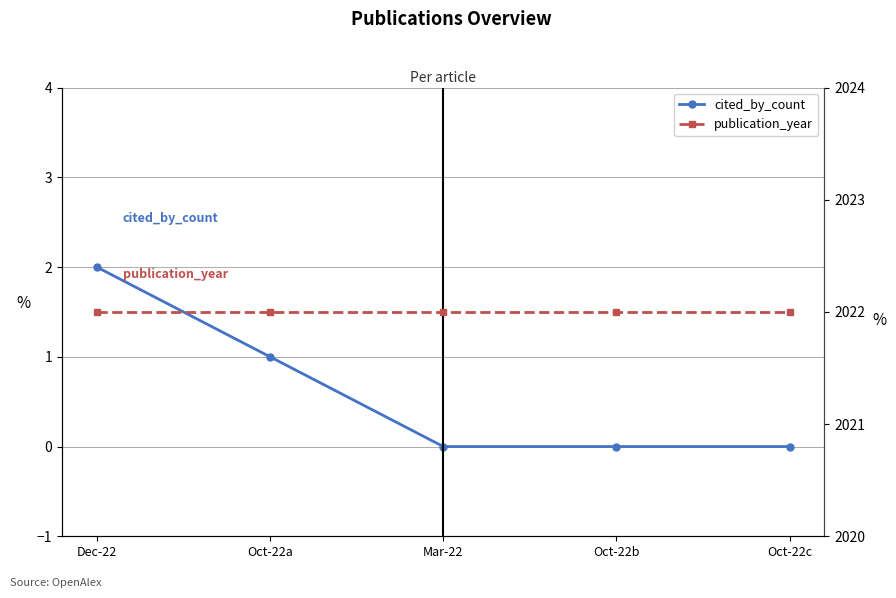

What position from the left is Dec-22?

1